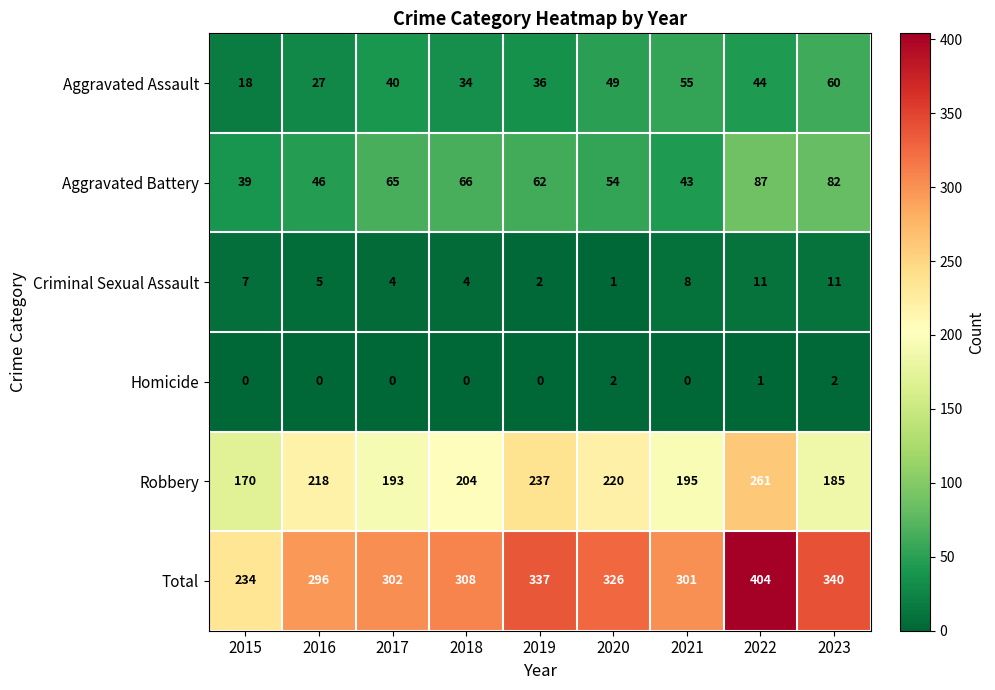

How many categories are shown in the chart?

9